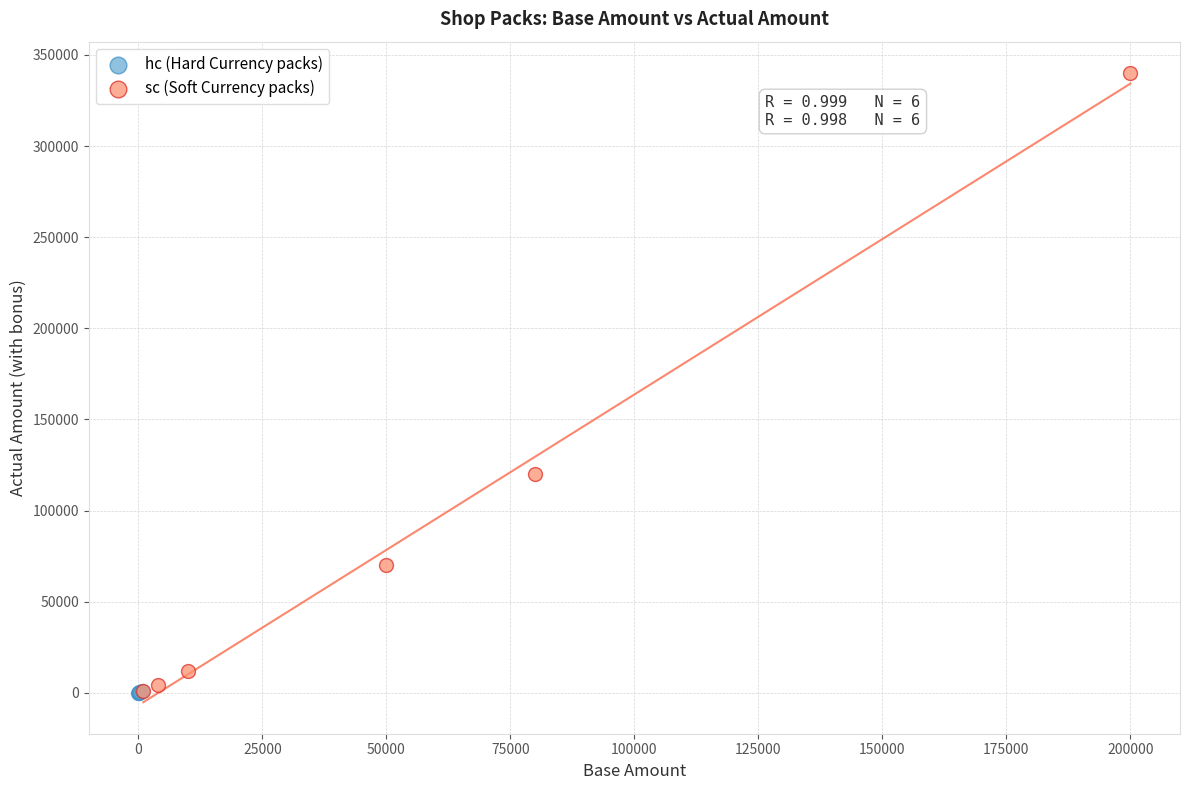

Which series has the largest Y range (max minus min)?

sc (Soft Currency packs)